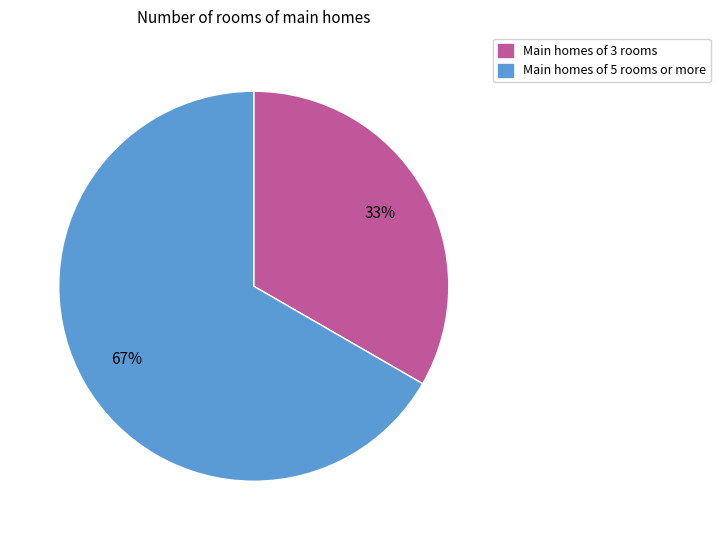

To the nearest percent, what is the average slice percentage?

50%